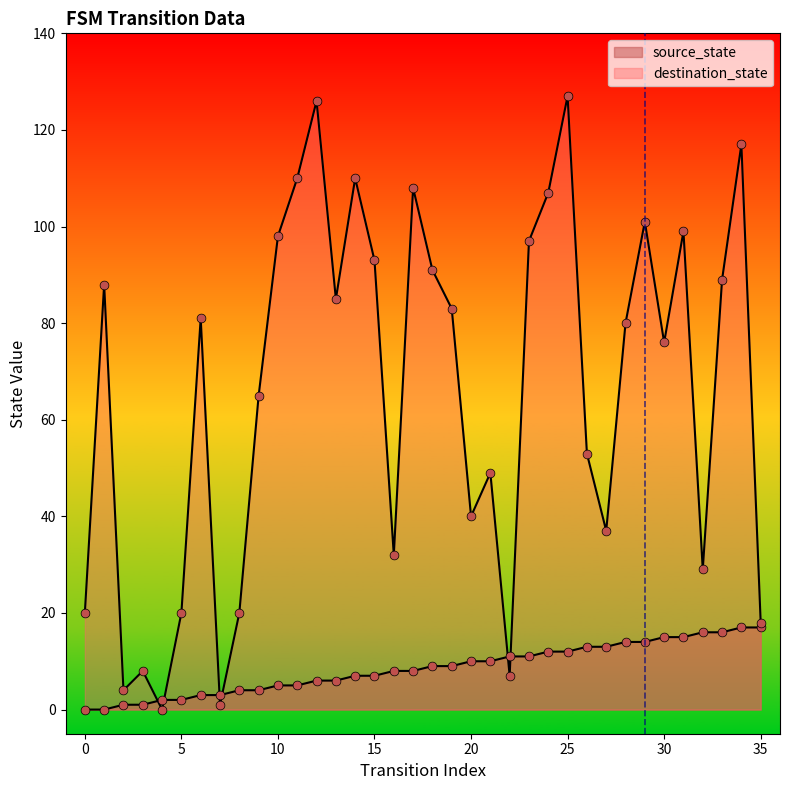

Which series has the largest total across all categories?

destination_state